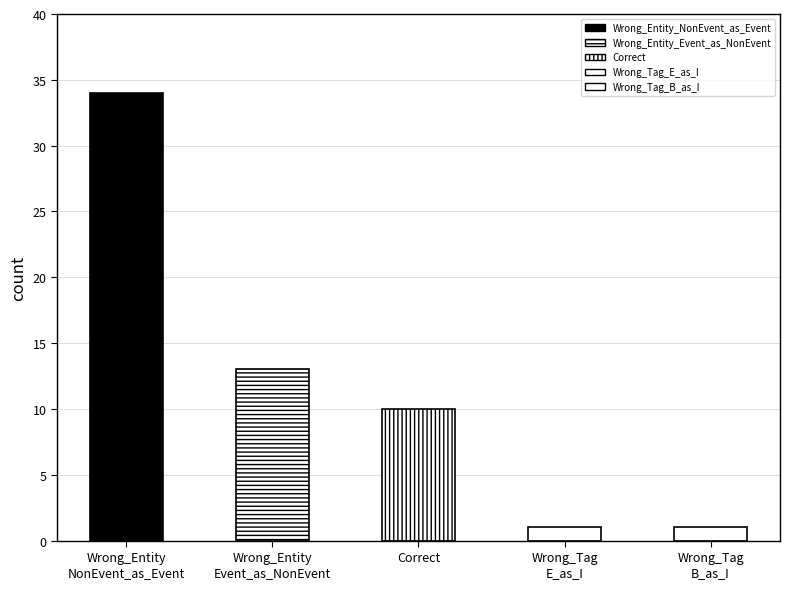

True or false: the data shows 1 at Wrong_Tag_E_as_I.

True